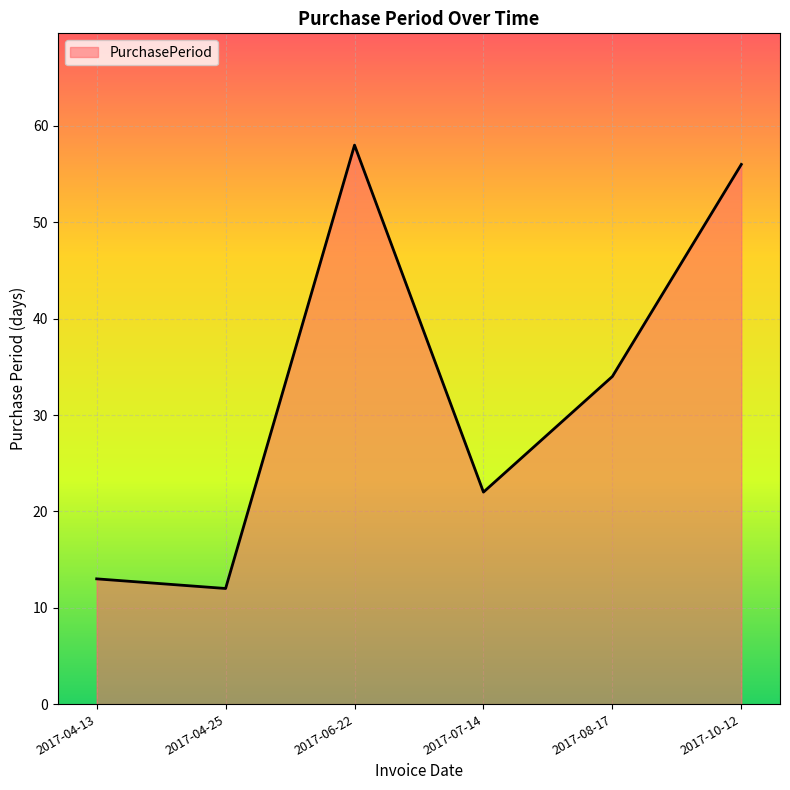

Where is the first local minimum?

2017-04-25